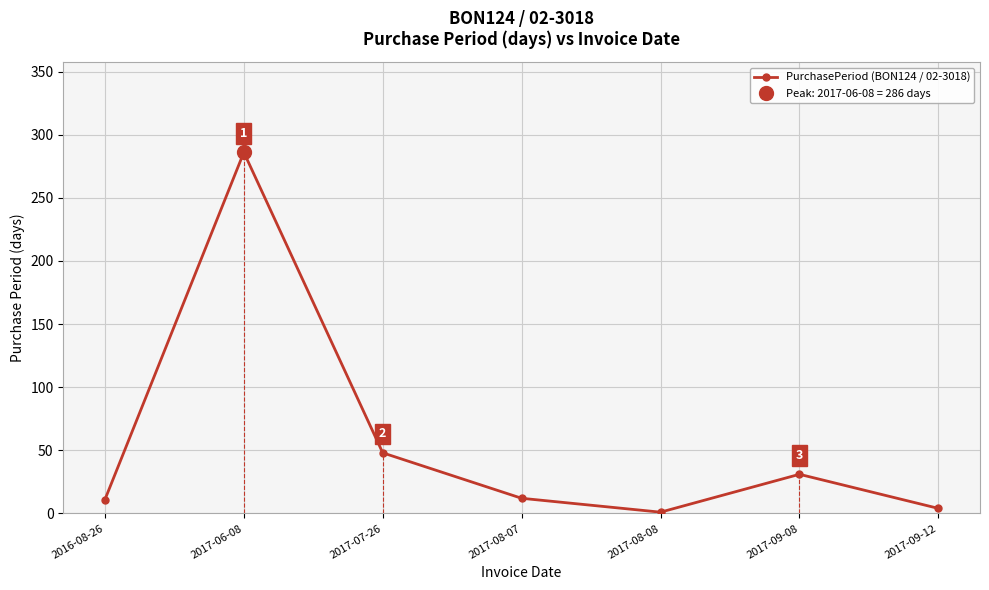

How many lines are shown in the chart?

1